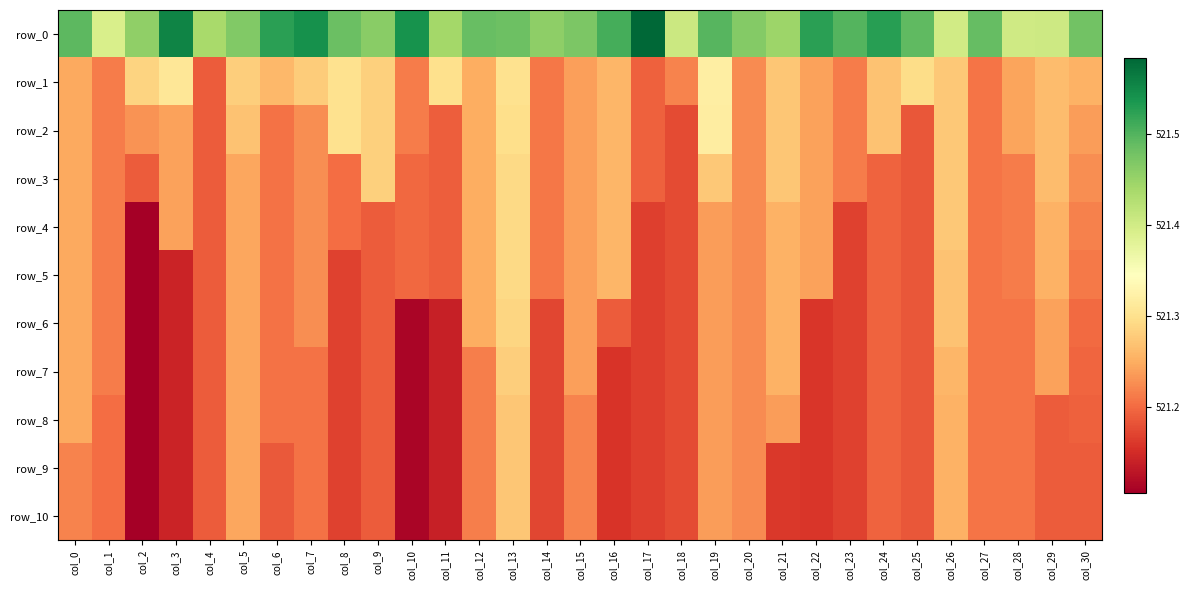

List the labels in order of row_1 value, smallest first.

col_4, col_17, col_27, col_14, col_23, col_1, col_10, col_18, col_20, col_15, col_22, col_28, col_0, col_12, col_30, col_16, col_6, col_29, col_24, col_21, col_26, col_7, col_5, col_9, col_2, col_25, col_11, col_13, col_8, col_3, col_19